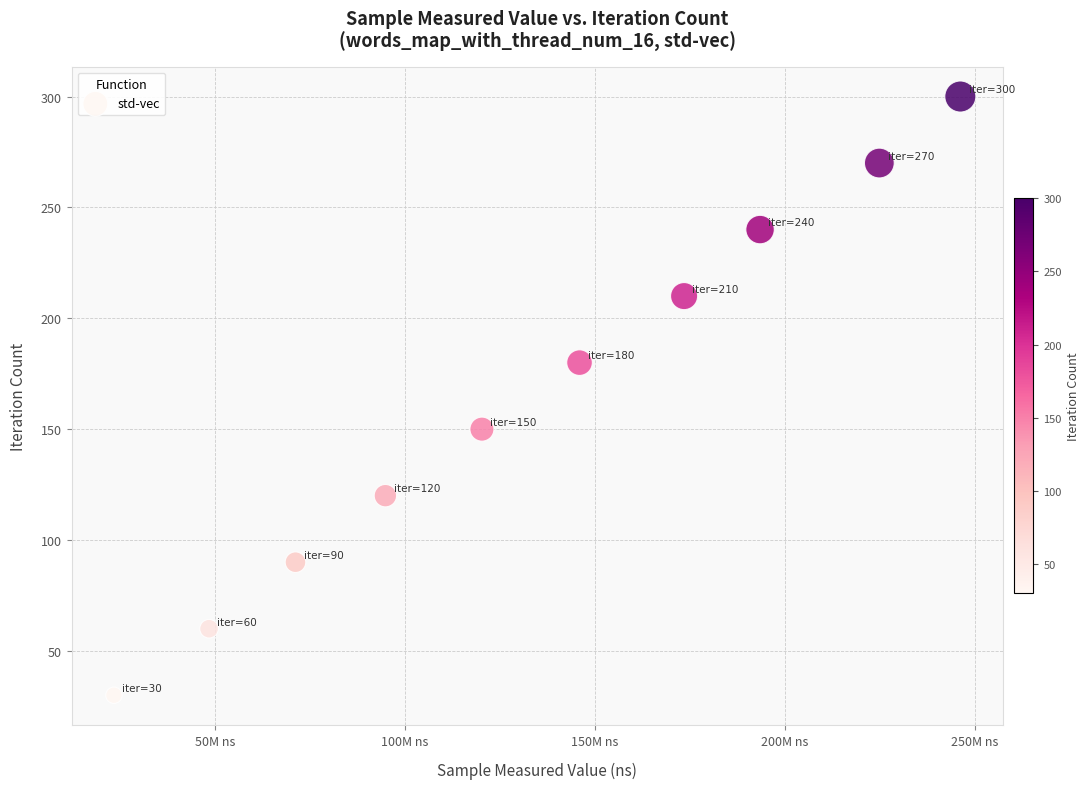

What is the range of Y values (max minus min)?

270